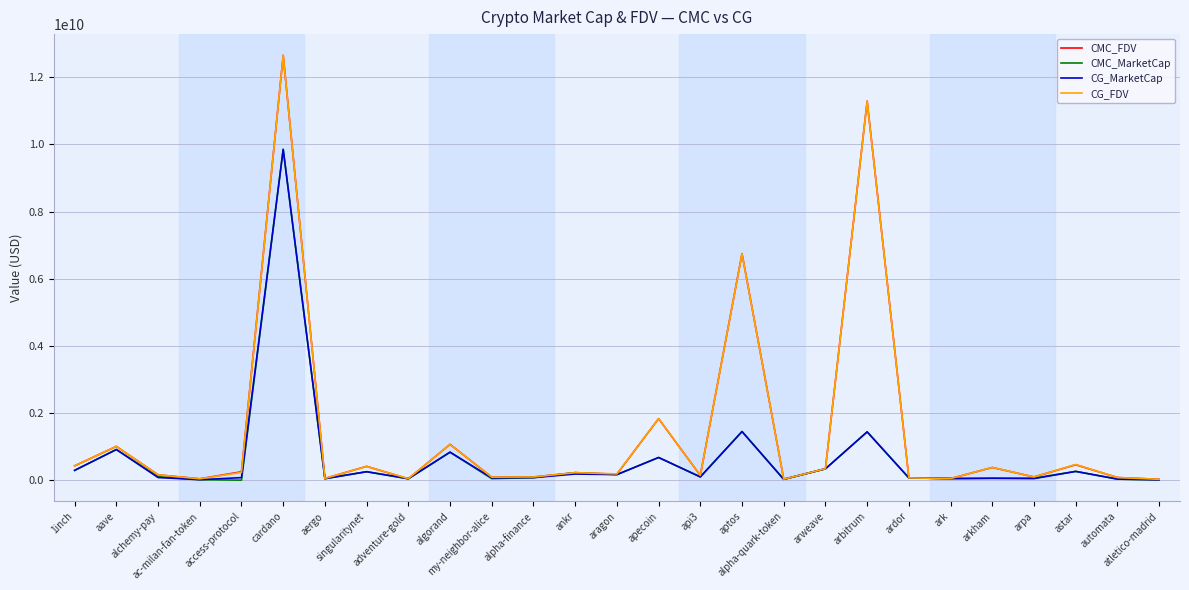

Which series has the largest range (max minus min)?

CMC_FDV